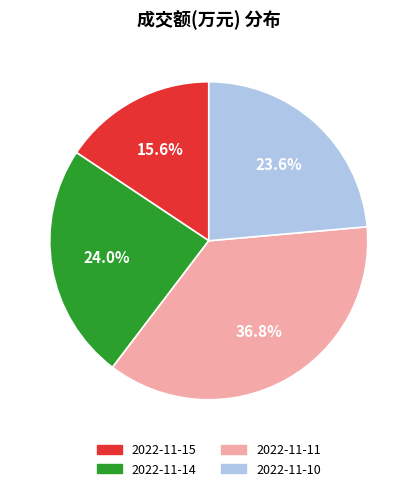

What portion of the pie excludes 2022-11-10?

76.4%